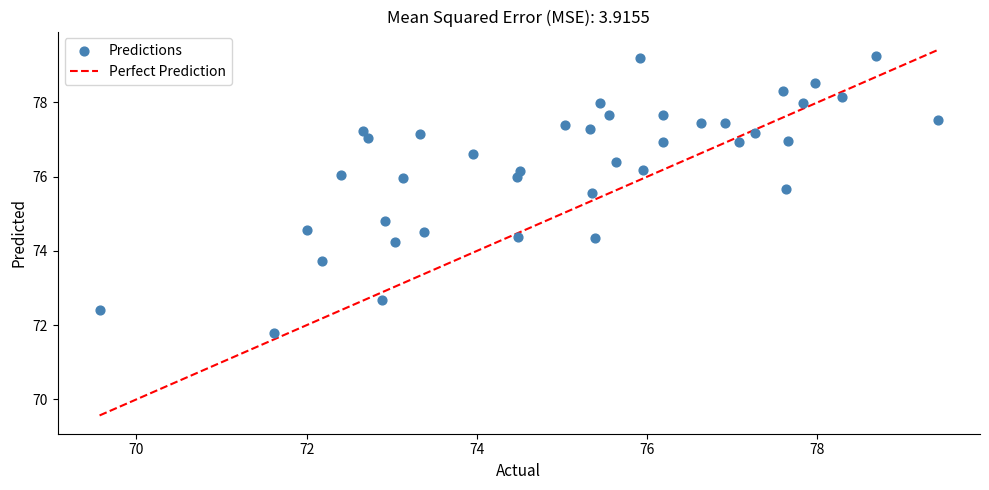

What is the range of Y values (max minus min)?

7.5